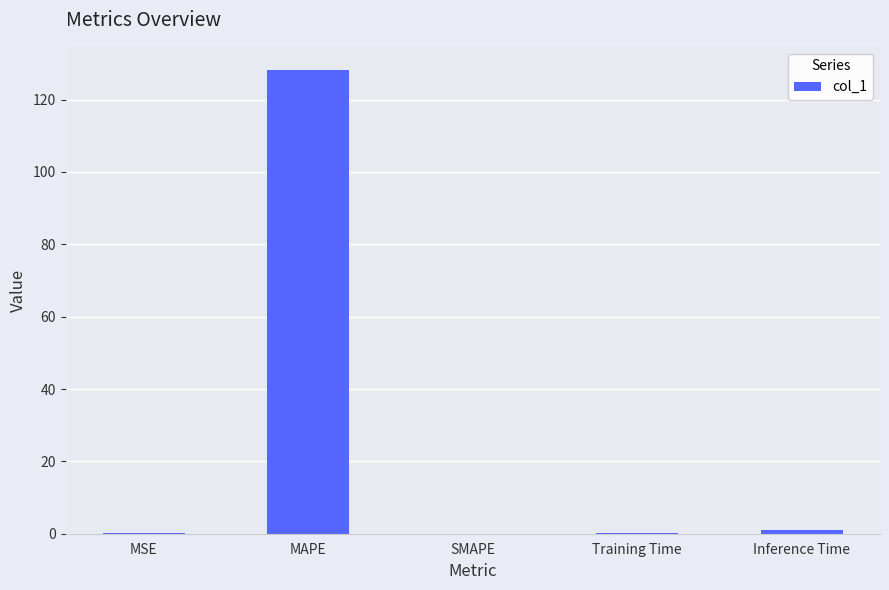

The chart shows a value of 0.0 at SMAPE. True or false?

True